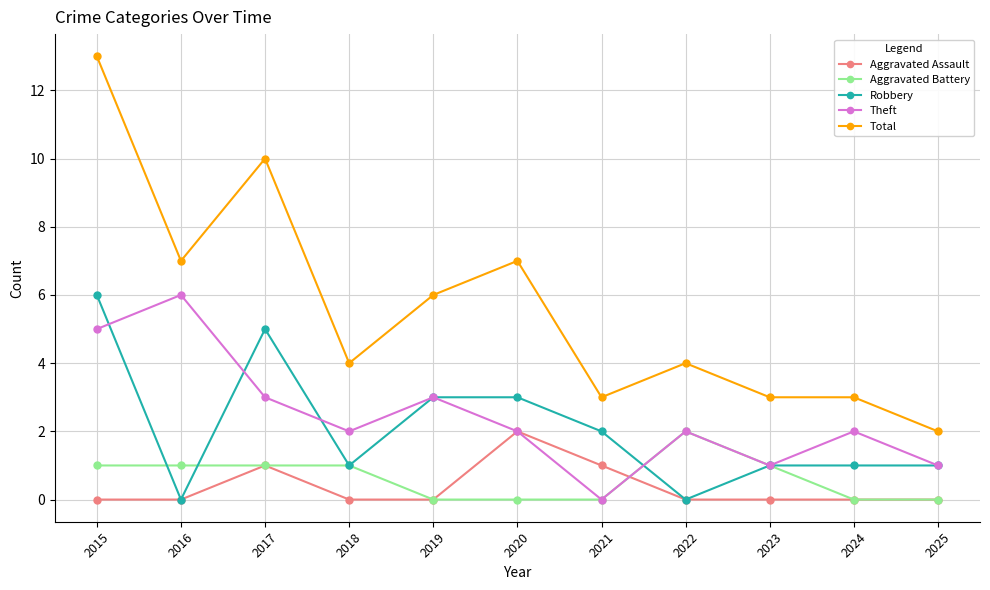

What is the difference between the second highest and minimum values in the Total series?

8